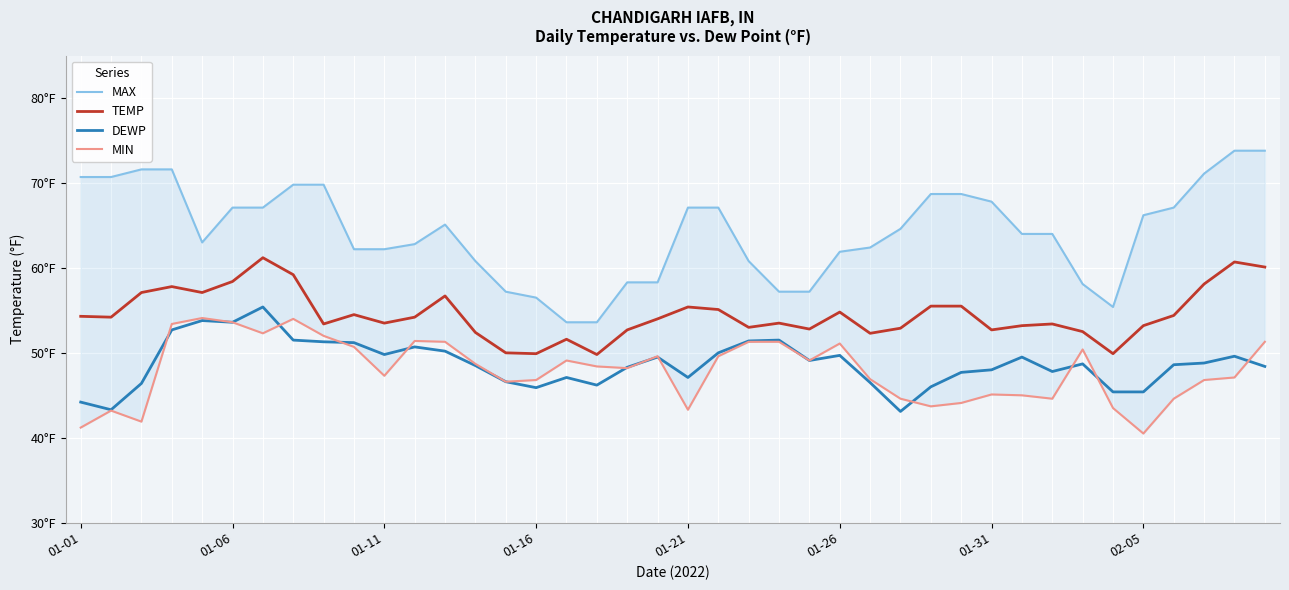

True or false: MAX and DEWP cross at least once.

False